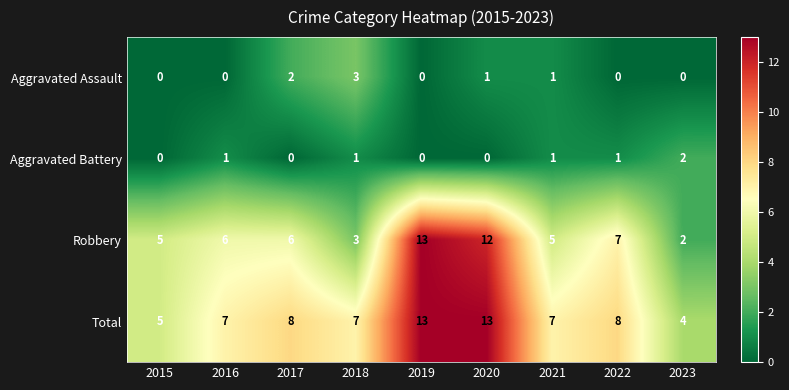

The value of Total at 2022 is 12. True or false?

False